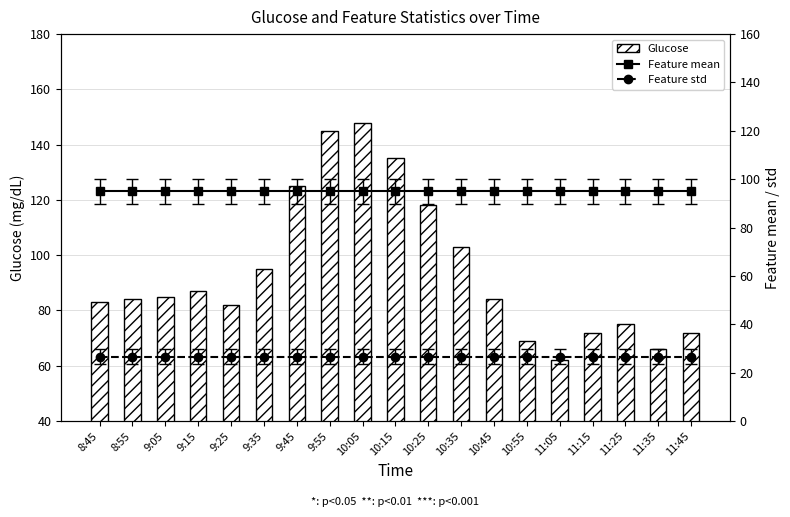

What is the maximum value for Glucose?

148